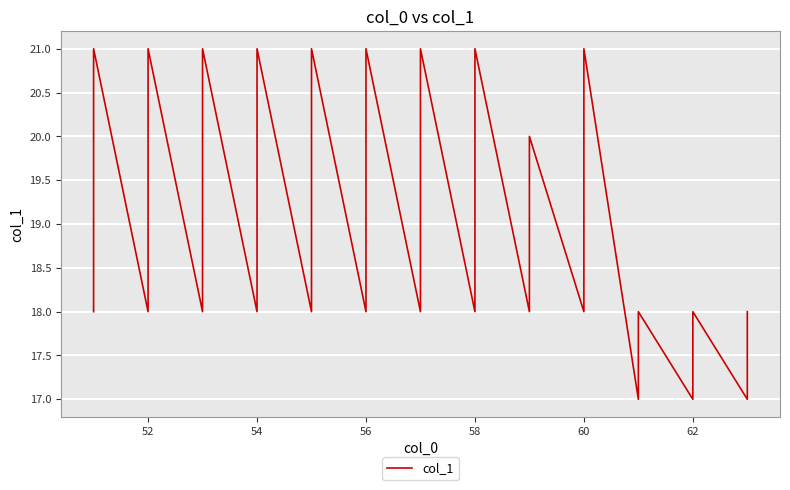

What is the maximum value shown in the chart?

21